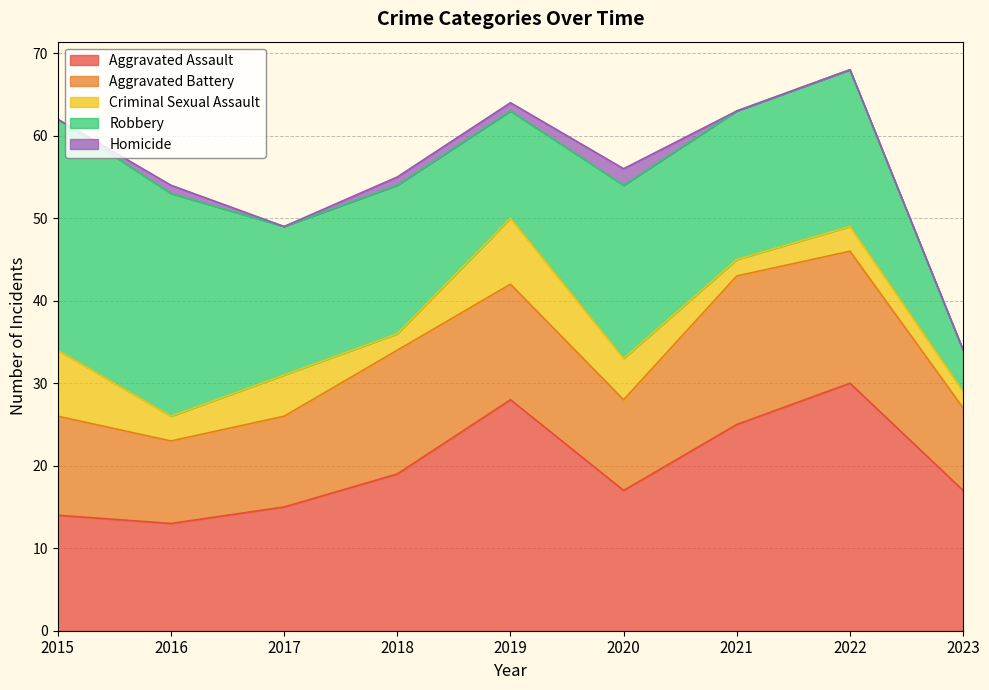

What is the difference between the second highest and second lowest values in the Aggravated Assault series?

14